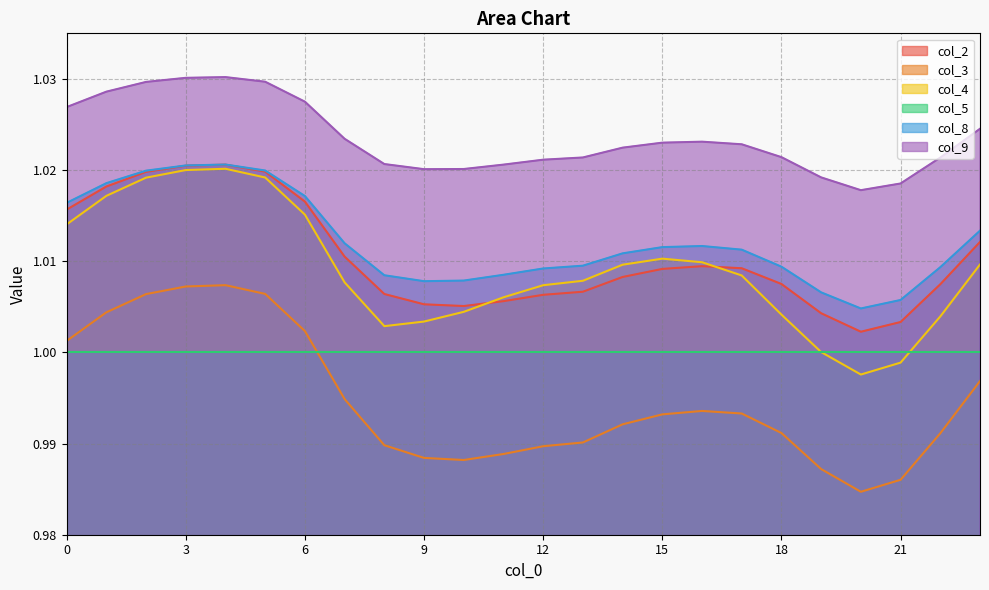

Reading right to left, transcribe all the data shown in this chart.

col_2: 1.0	1.0	1.0	1.0	1.0	1.0	1.0	1.0	1.0	1.0	1.0	1.0	1.0	1.0	1.0	1.0	1.0	1.0	1.0	1.0	1.0	1.0	1.0	1.0
col_3: 1.0	1.0	1.0	1.0	1.0	1.0	1.0	1.0	1.0	1.0	1.0	1.0	1.0	1.0	1.0	1.0	1.0	1.0	1.0	1.0	1.0	1.0	1.0	1.0
col_4: 1.0	1.0	1.0	1.0	1.0	1.0	1.0	1.0	1.0	1.0	1.0	1.0	1.0	1.0	1.0	1.0	1.0	1.0	1.0	1.0	1.0	1.0	1.0	1.0
col_8: 1.0	1.0	1.0	1.0	1.0	1.0	1.0	1.0	1.0	1.0	1.0	1.0	1.0	1.0	1.0	1.0	1.0	1.0	1.0	1.0	1.0	1.0	1.0	1.0
col_9: 1.0	1.0	1.0	1.0	1.0	1.0	1.0	1.0	1.0	1.0	1.0	1.0	1.0	1.0	1.0	1.0	1.0	1.0	1.0	1.0	1.0	1.0	1.0	1.0